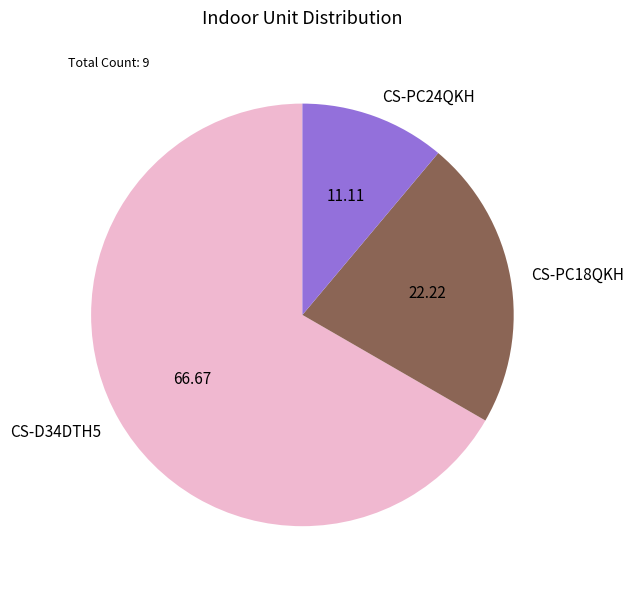

Do CS-D34DTH5 and CS-PC18QKH together represent more than half of the pie?

Yes